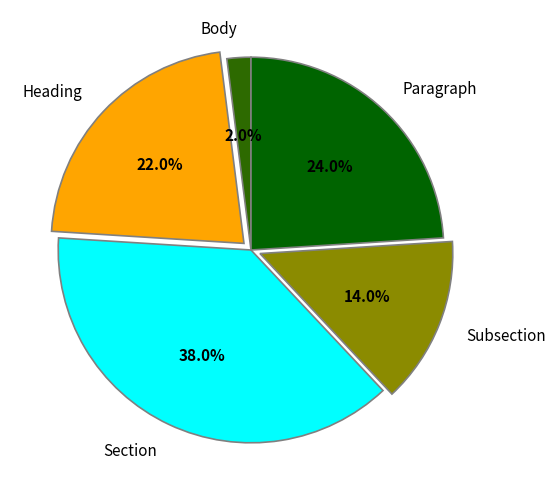

Which category has the biggest portion of the pie?

Section